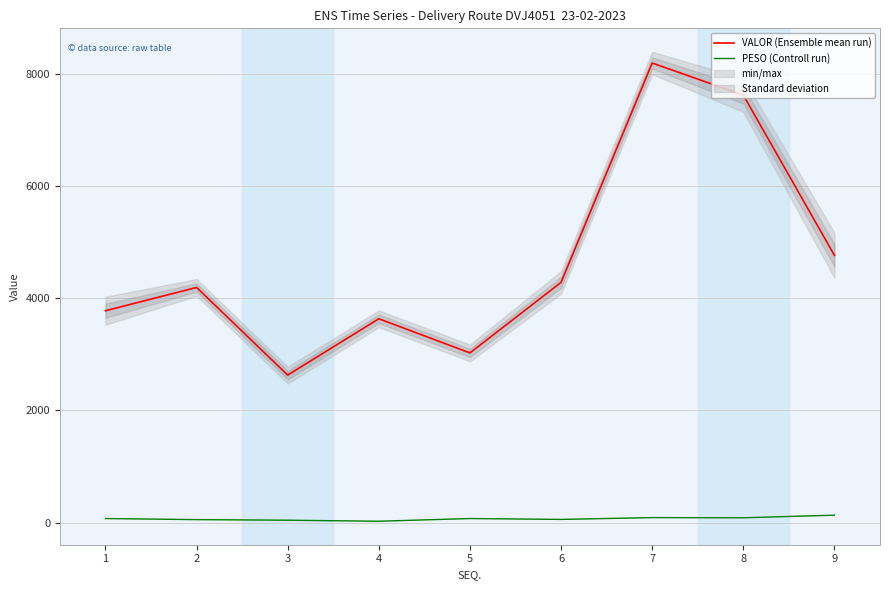

Is the value of PESO (Controll run) at 2 greater than the value of VALOR (Ensemble mean run) at 8?

No